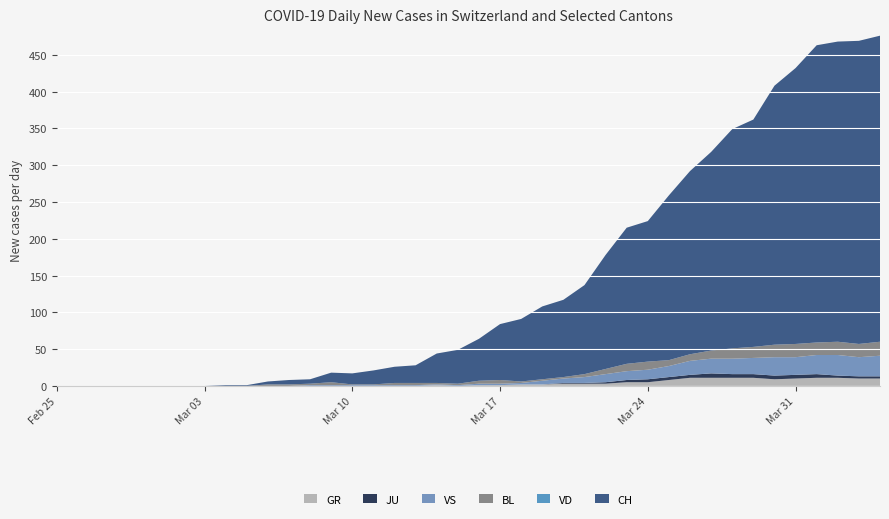

Reading left to right, extract all data points from this chart.

GR: 0=0	1=0	2=0	3=0	4=0	5=0	6=0	7=0	8=0	9=0	10=0	11=0	12=0	13=0	14=0	15=0	16=0	17=0	18=1	19=0	20=1	21=1	22=2	23=2	24=3	25=3	26=3	27=5	28=5	29=8	30=11	31=11	32=11	33=11	34=9	35=10	36=11	37=11	38=10	39=10
JU: 0=0	1=0	2=0	3=0	4=0	5=0	6=0	7=0	8=0	9=0	10=0	11=0	12=0	13=0	14=0	15=0	16=0	17=0	18=0	19=0	20=0	21=0	22=0	23=0	24=1	25=1	26=2	27=3	28=4	29=4	30=4	31=6	32=5	33=5	34=5	35=5	36=5	37=3	38=3	39=3
VS: 0=0	1=0	2=0	3=0	4=0	5=0	6=0	7=0	8=0	9=0	10=0	11=0	12=1	13=1	14=1	15=1	16=1	17=1	18=1	19=1	20=2	21=2	22=2	23=5	24=6	25=8	26=11	27=12	28=13	29=15	30=19	31=20	32=21	33=22	34=25	35=24	36=26	37=28	38=26	39=28
BL: 0=0	1=0	2=0	3=0	4=0	5=0	6=0	7=0	8=0	9=0	10=2	11=2	12=2	13=4	14=1	15=1	16=3	17=3	18=2	19=2	20=4	21=5	22=2	23=2	24=2	25=4	26=7	27=10	28=11	29=8	30=9	31=11	32=14	33=15	34=17	35=18	36=17	37=18	38=18	39=19
VD: 0=0	1=0	2=0	3=0	4=0	5=0	6=0	7=0	8=0	9=0	10=0	11=0	12=0	13=0	14=0	15=0	16=0	17=0	18=0	19=0	20=0	21=0	22=0	23=0	24=0	25=0	26=0	27=0	28=0	29=0	30=0	31=0	32=0	33=0	34=0	35=0	36=0	37=0	38=0	39=0
CH: 0=0	1=0	2=0	3=0	4=0	5=0	6=0	7=0	8=1	9=1	10=4	11=6	12=6	13=13	14=15	15=19	16=22	17=24	18=40	19=46	20=57	21=76	22=85	23=99	24=105	25=121	26=155	27=185	28=191	29=224	30=249	31=270	32=298	33=309	34=352	35=375	36=404	37=408	38=412	39=416